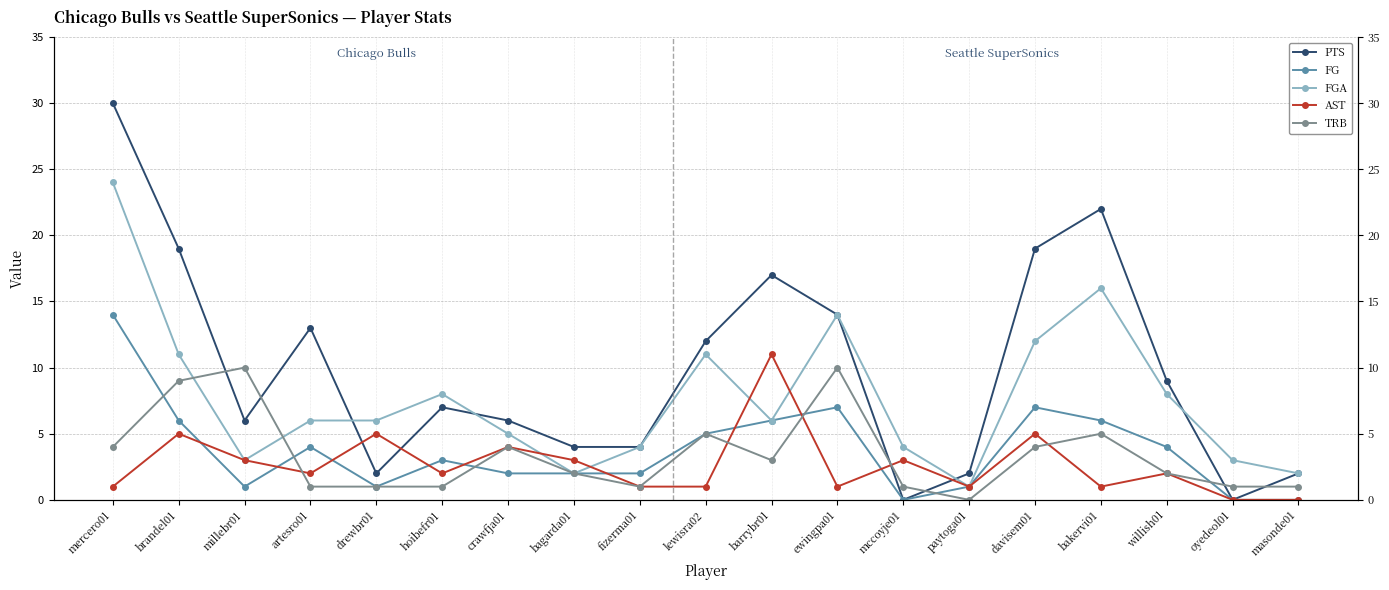

What is the greatest value displayed?

30